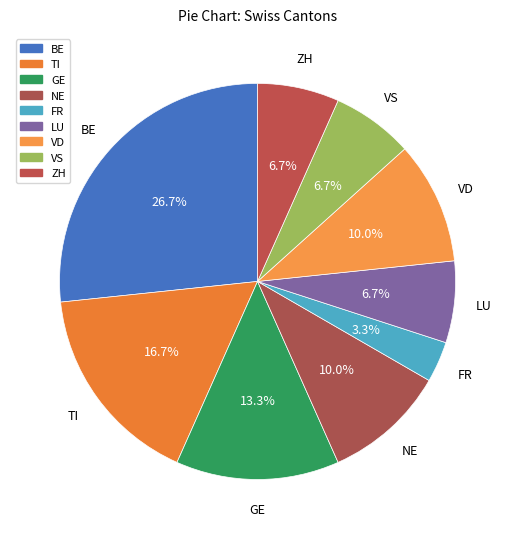

How many segments does this pie chart have?

9